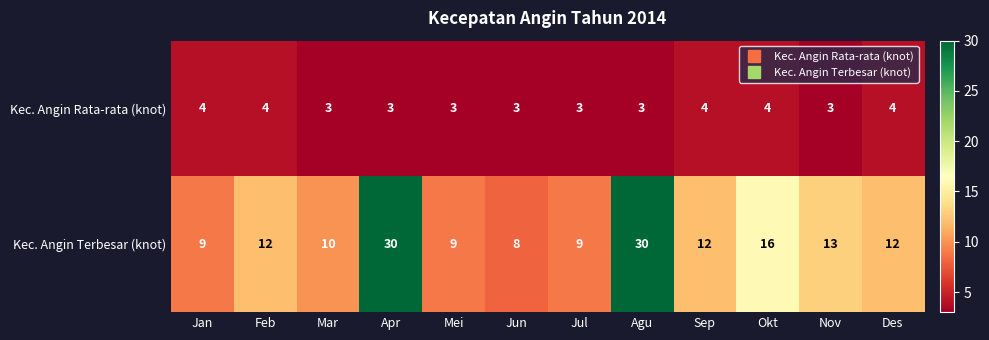

Is it true that Kec. Angin Rata-rata (knot) equals 3 at Jun?

True